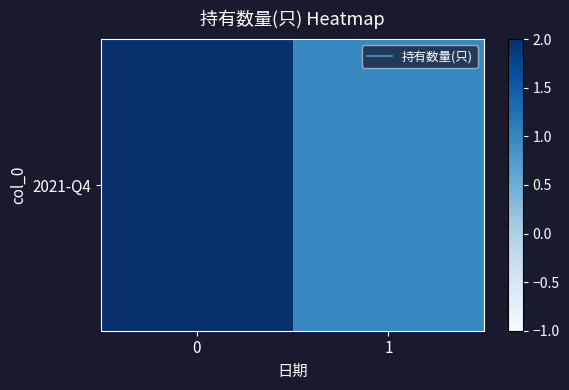

Is it true that the value at 0 is 2?

True